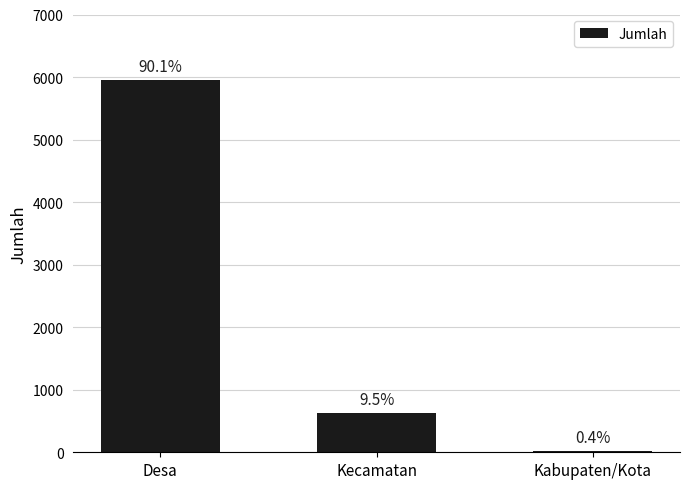

How many bars are there in total?

3